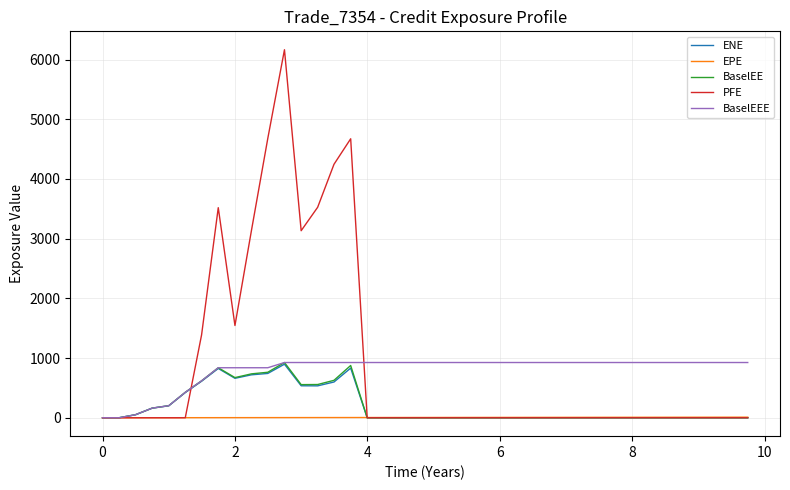

What is the difference between the maximum and second lowest values in the ENE series?

897.0